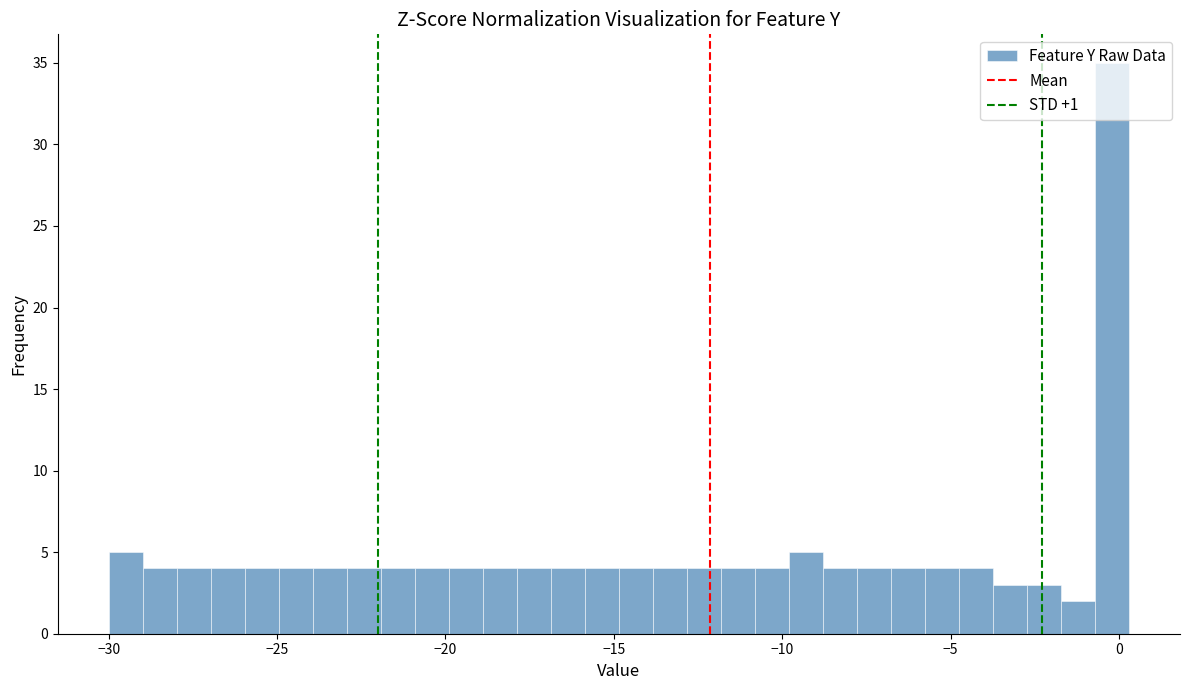

Around what value on the x-axis is the tallest bar? Give the approximate position of its centre, as read against the axis.

0.0